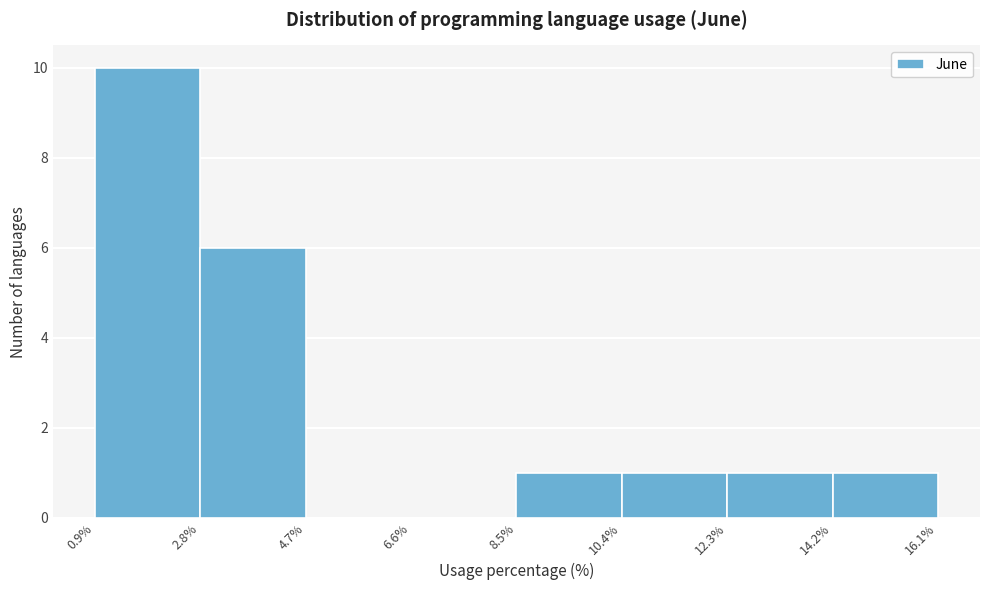

How tall is the bar that spans 14.2% to 16.1% on the x-axis? The values are not printed on the chart, so give them approximately, as read against the axis.

1